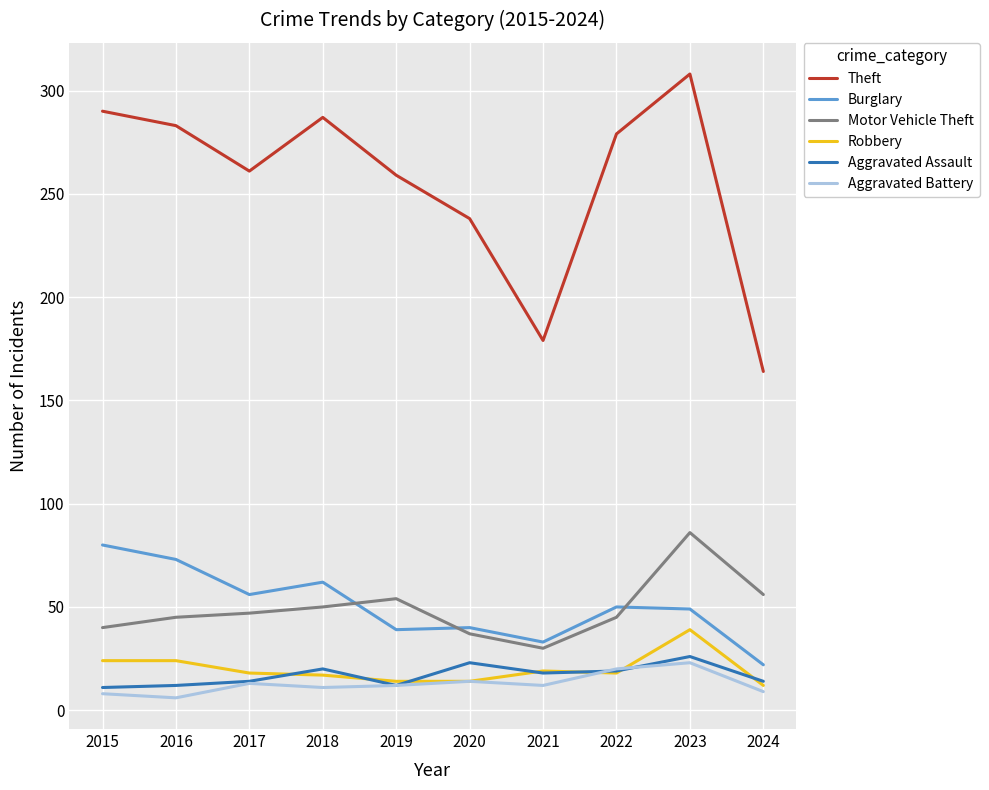

The Theft series shows 279 at 2022. True or false?

True